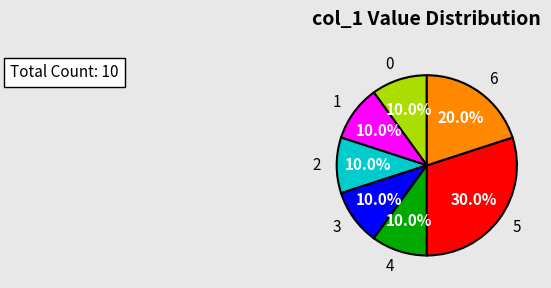

To the nearest percent, what is the average slice percentage?

14%